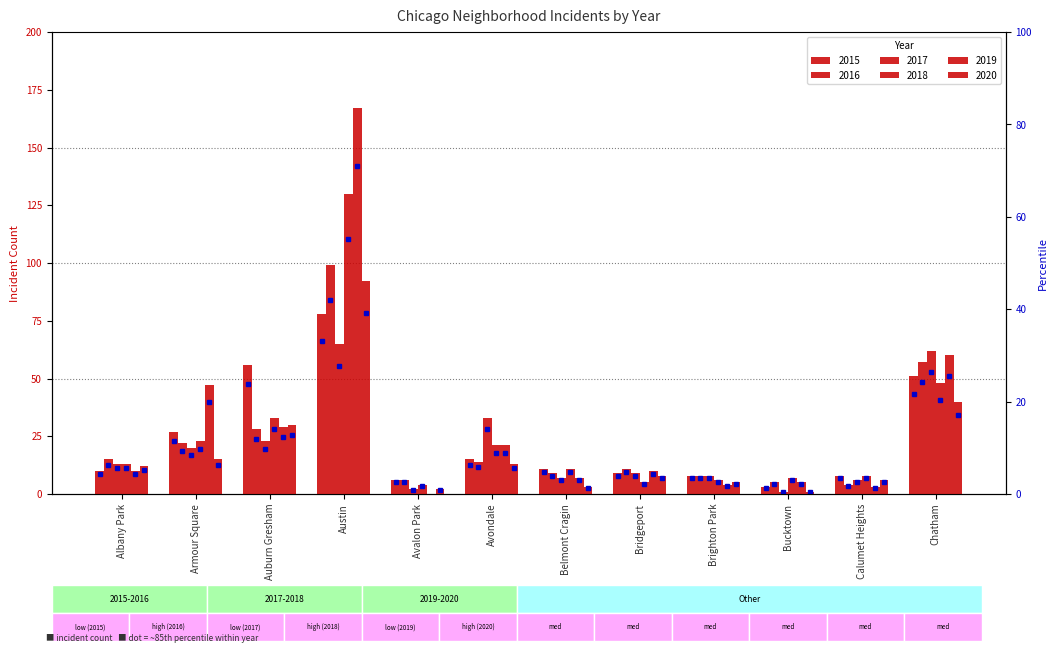

How many categories are shown in the chart?

12